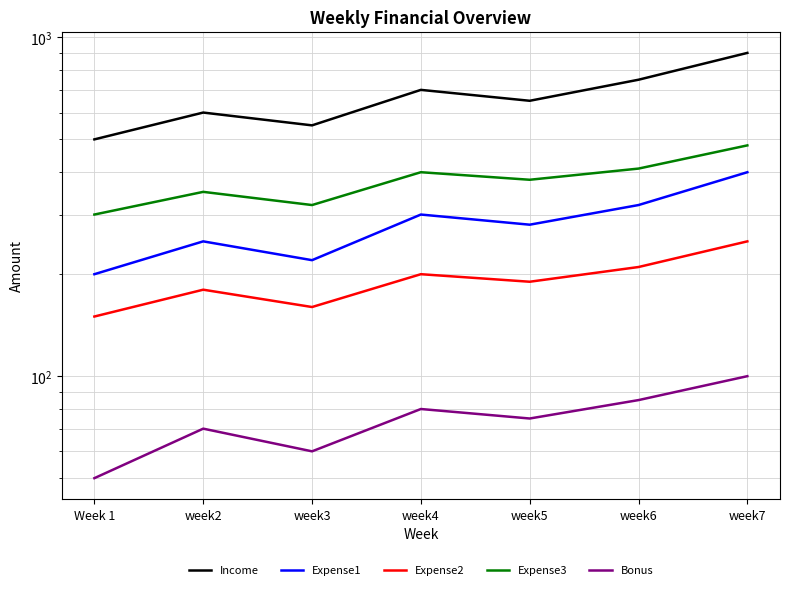

Rank the categories by Bonus value from lowest to highest.

Week 1, week3, week2, week5, week4, week6, week7